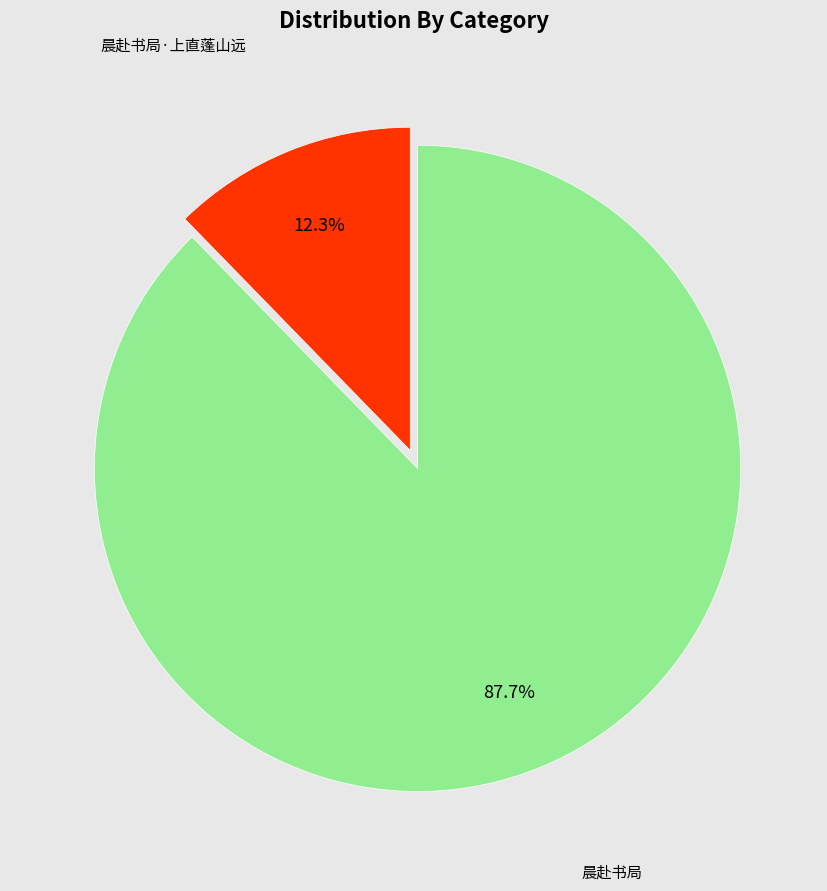

Is there any slice that represents more than half of the pie?

Yes